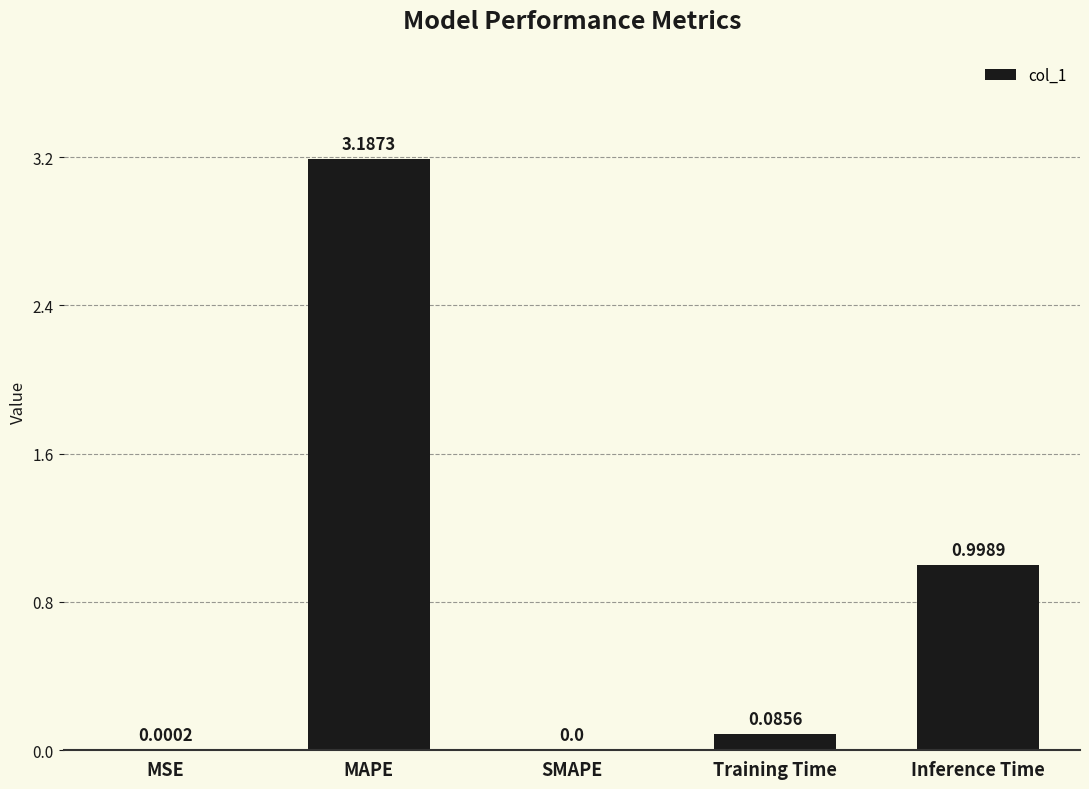

Which label corresponds to the largest value in the chart?

MAPE